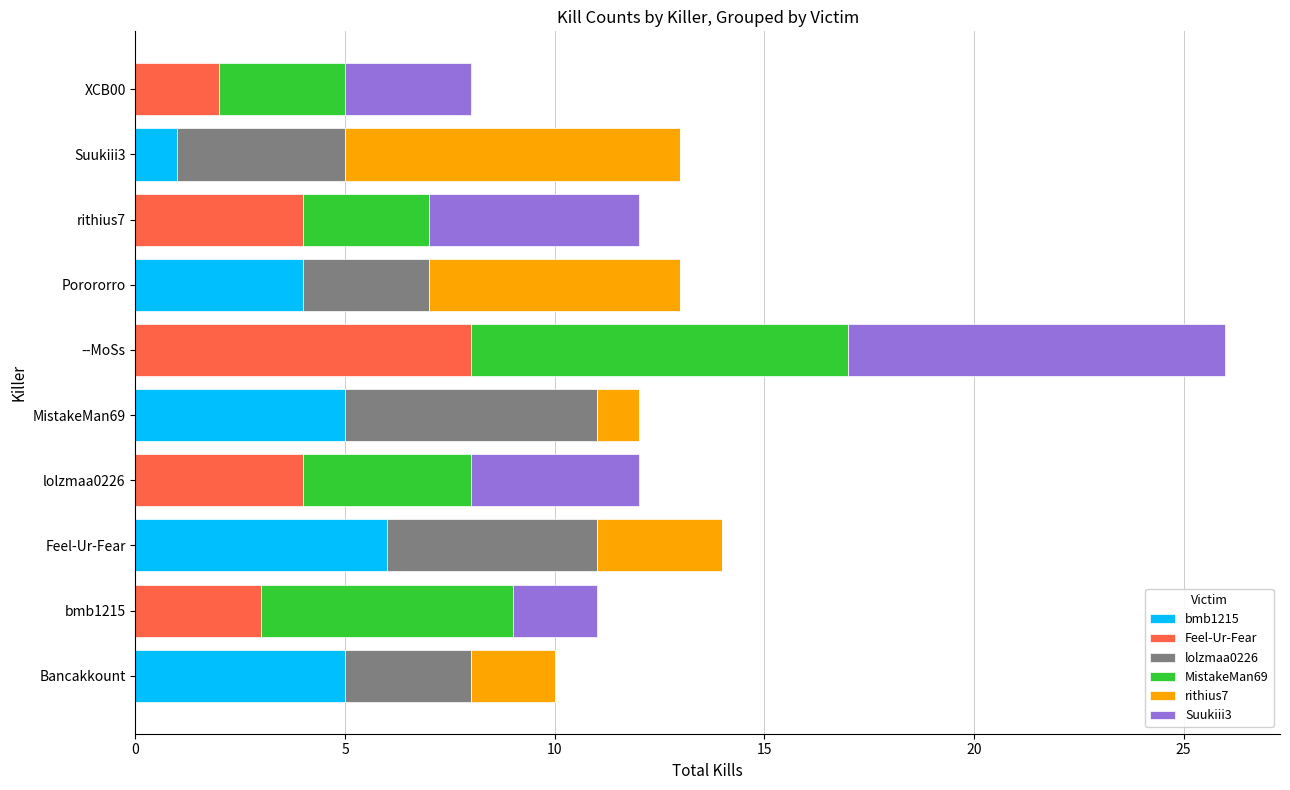

What is the total value across all series at --MoSs?

26